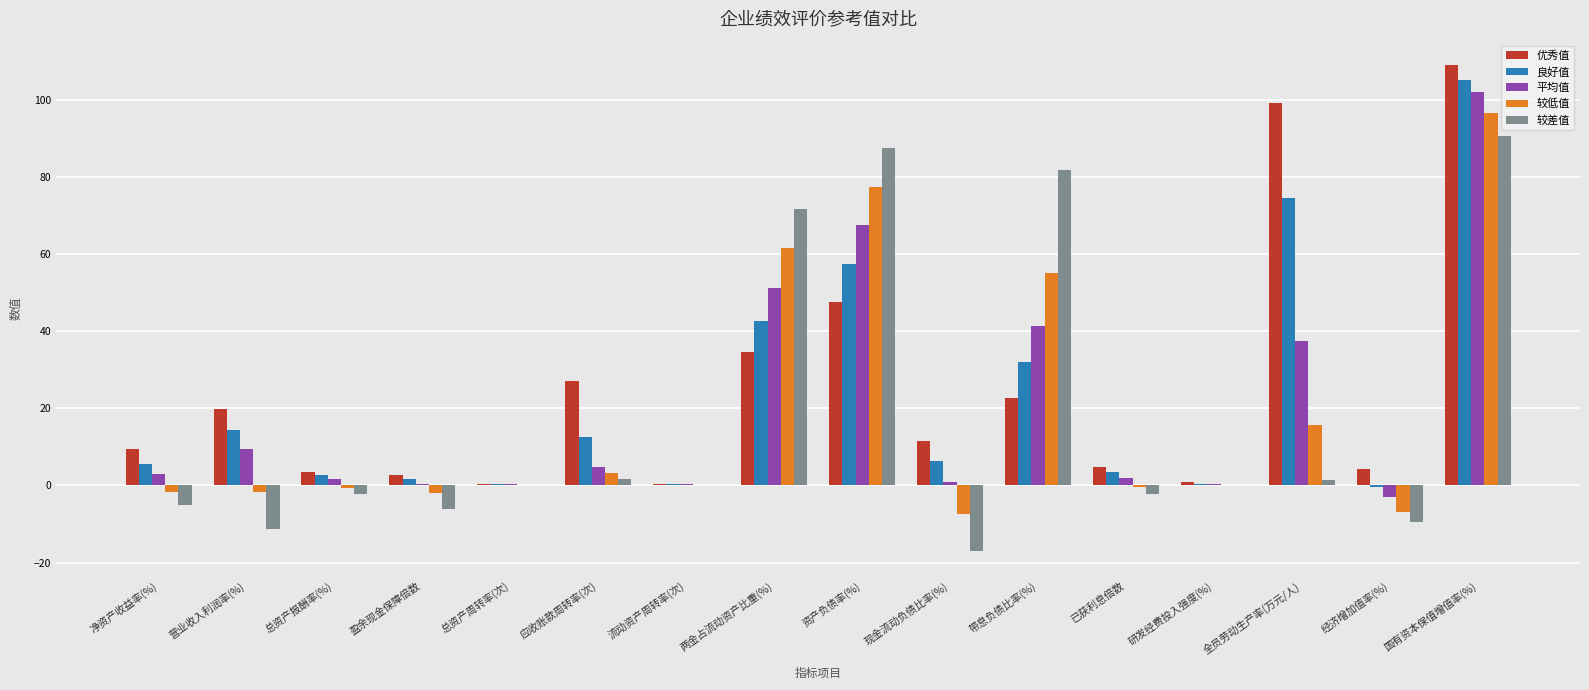

What is the total value across all series at 两金占流动资产比重(%)?

262.3